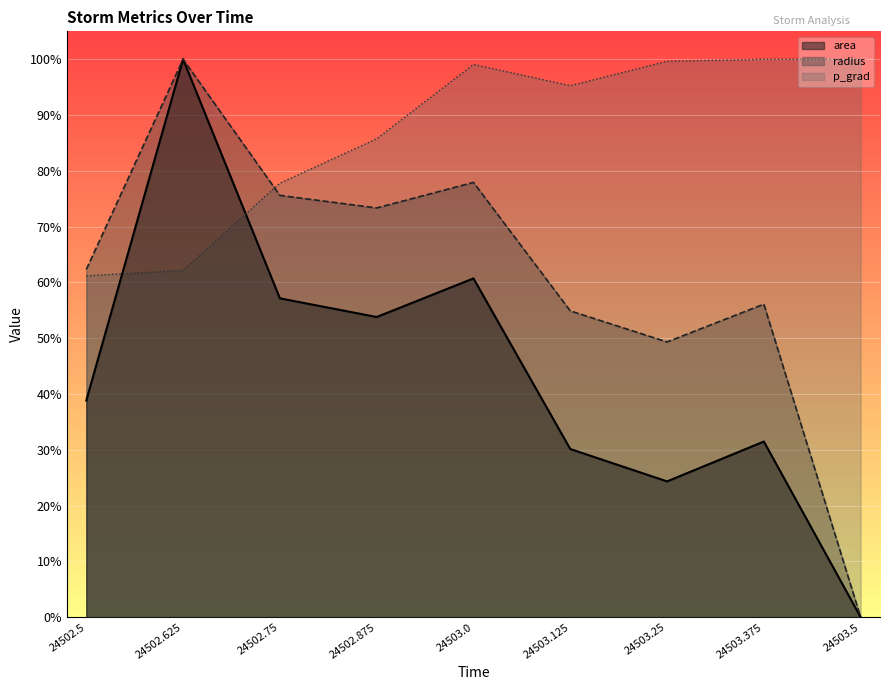

At which label does radius reach its minimum?

24503.5